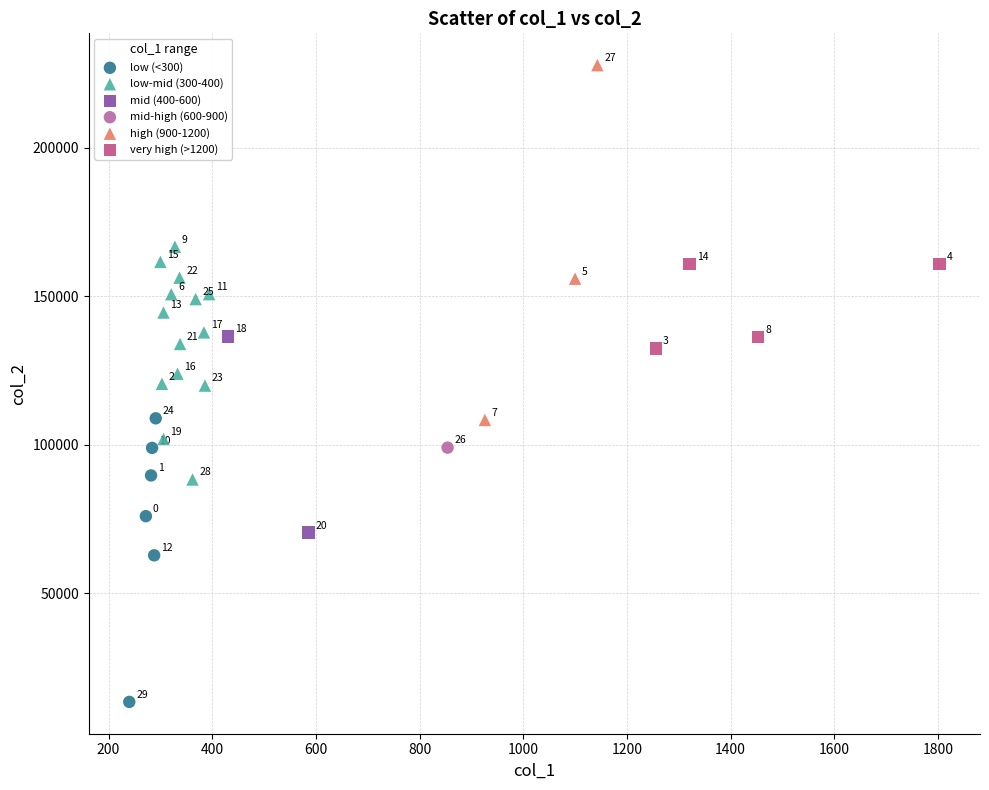

What are all the series names shown in the legend?

low (<300), low-mid (300-400), mid (400-600), mid-high (600-900), high (900-1200), very high (>1200)